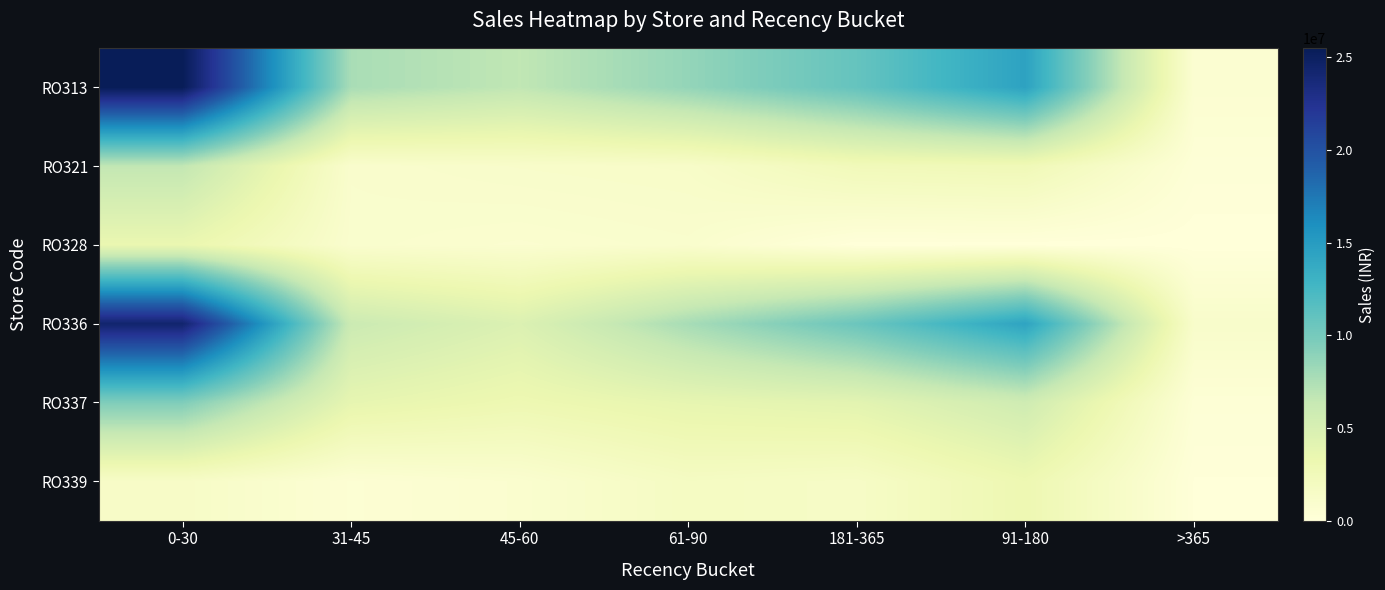

At 181-365, list the series in order from largest to smallest.

RO313, RO336, RO337, RO321, RO339, RO328